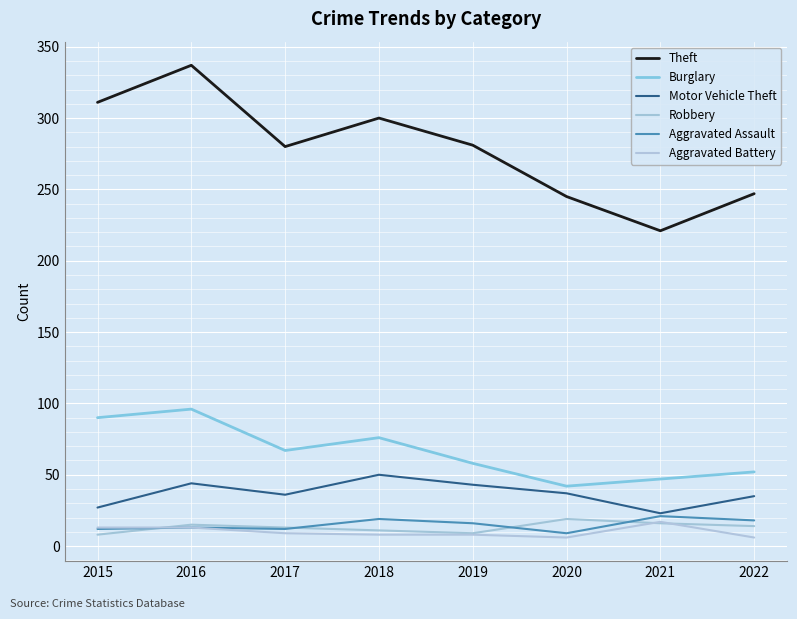

What is the difference between the maximum and second lowest values in the Aggravated Battery series?

11